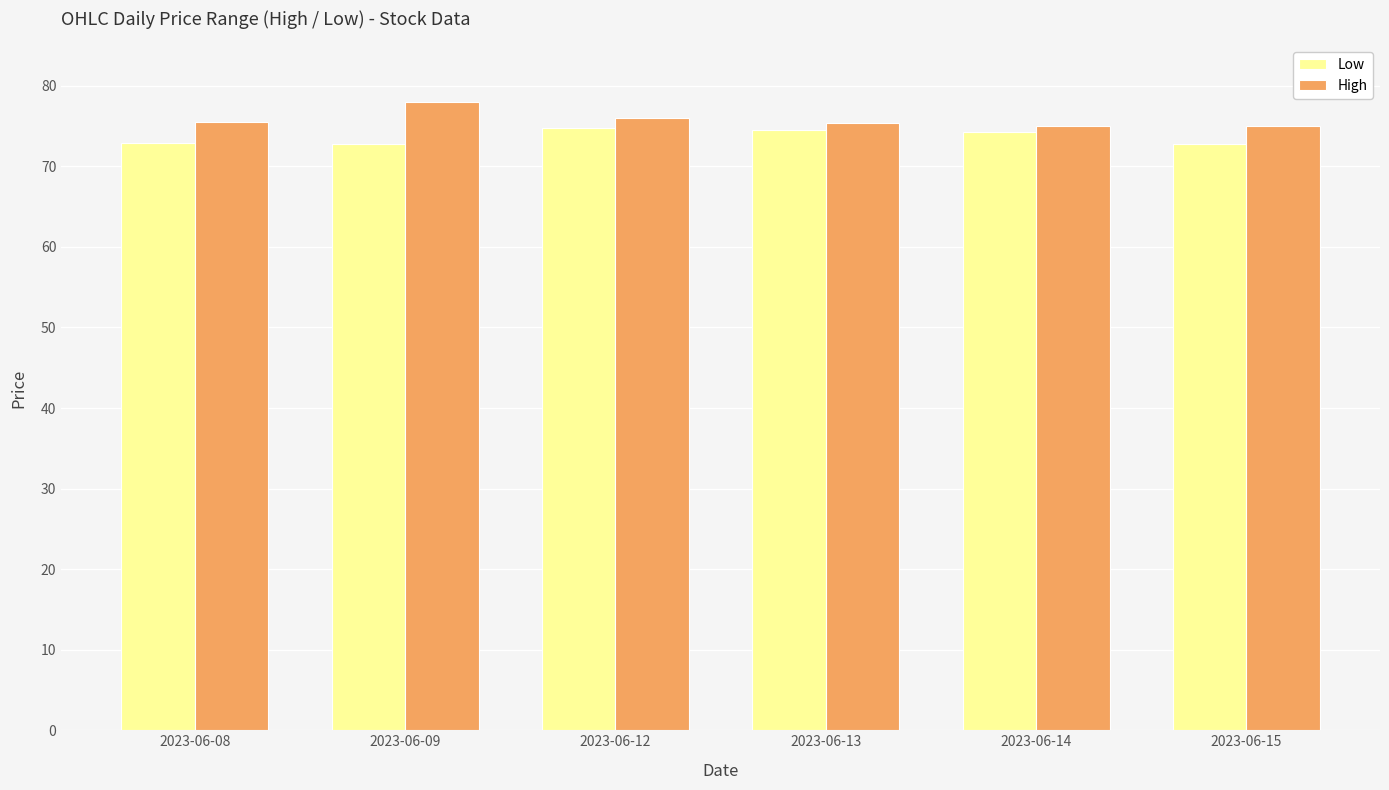

True or false: High has a value of 132.1 at 2023-06-08.

False